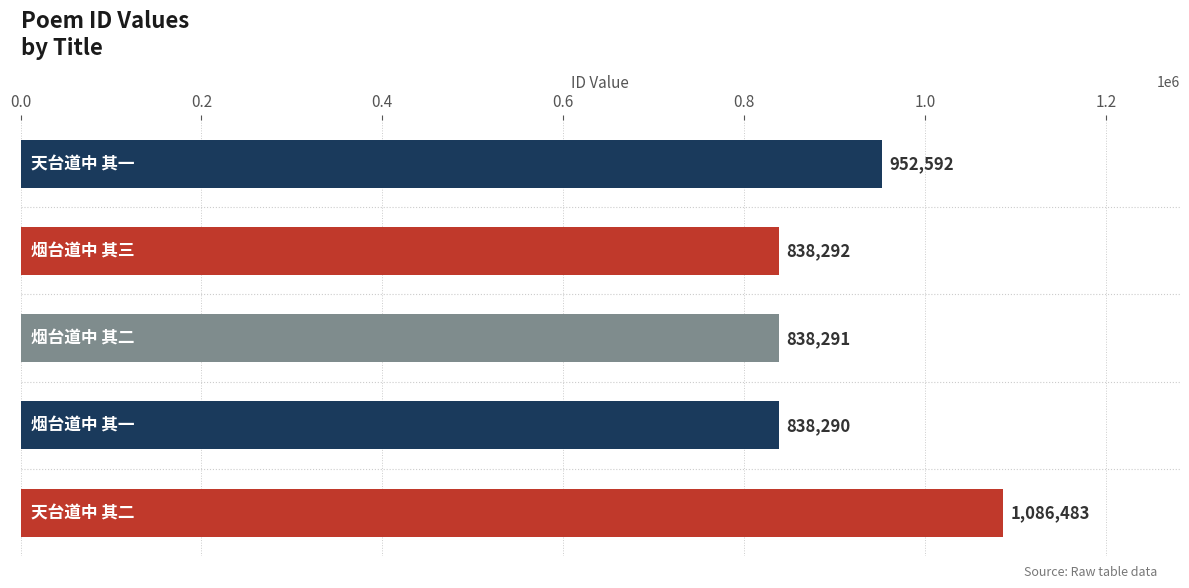

Reading top to bottom, list all the values displayed in this chart.

952592	838292	838291	838290	1086483